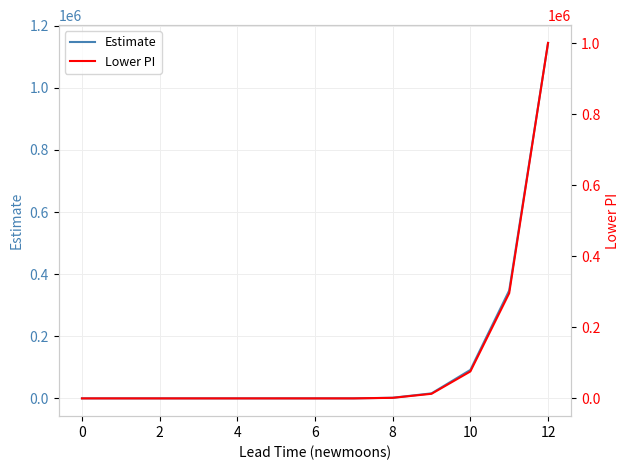

What is the maximum value for Estimate?

1144676.4